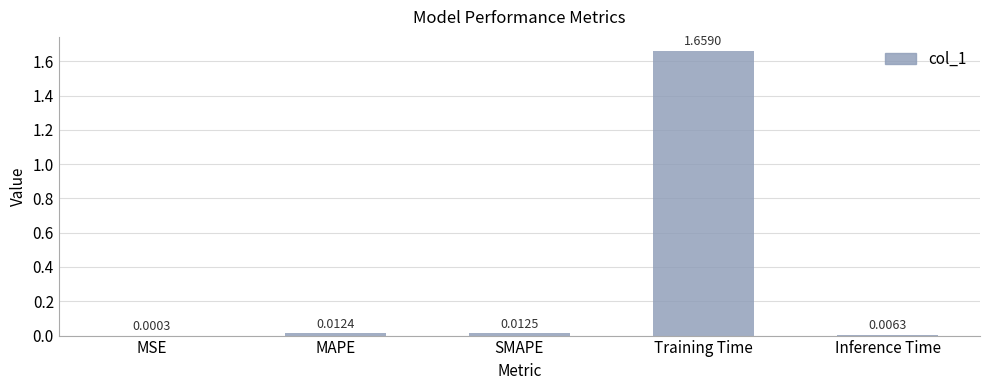

Between MAPE and Inference Time, which is larger?

MAPE